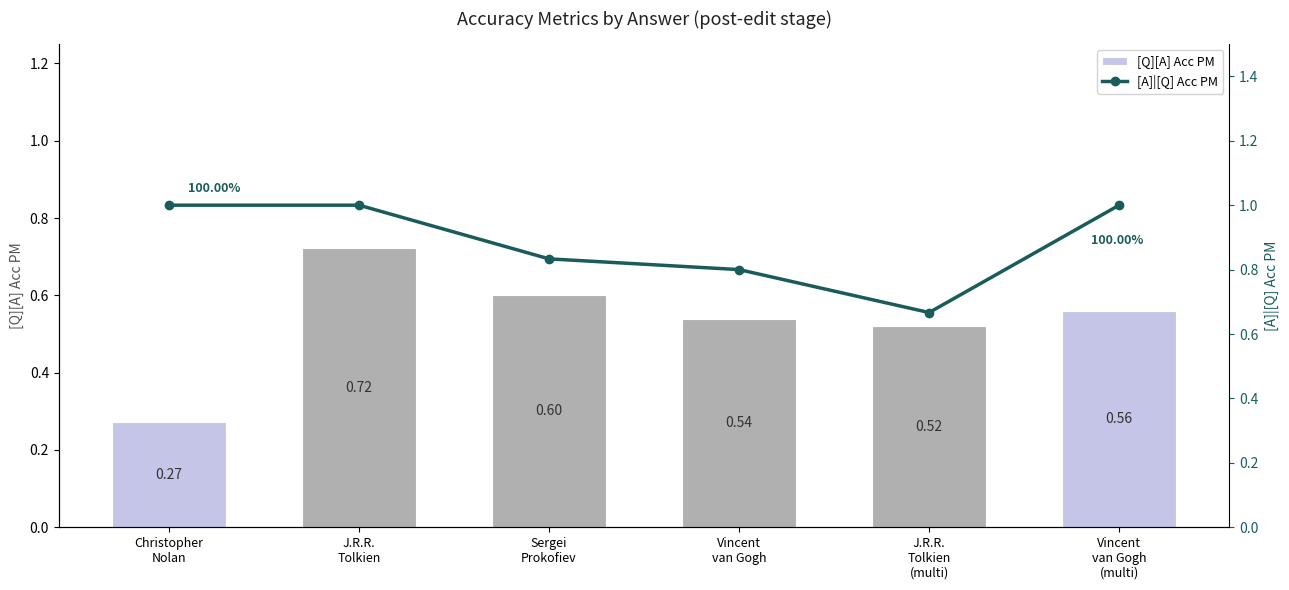

What position from the right is Sergei
Prokofiev?

4